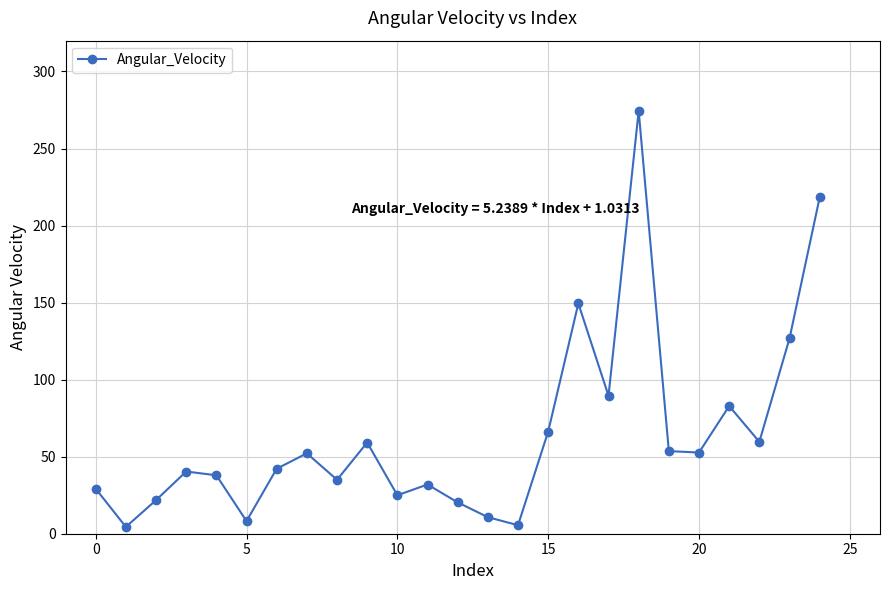

What is the greatest value displayed?

274.4